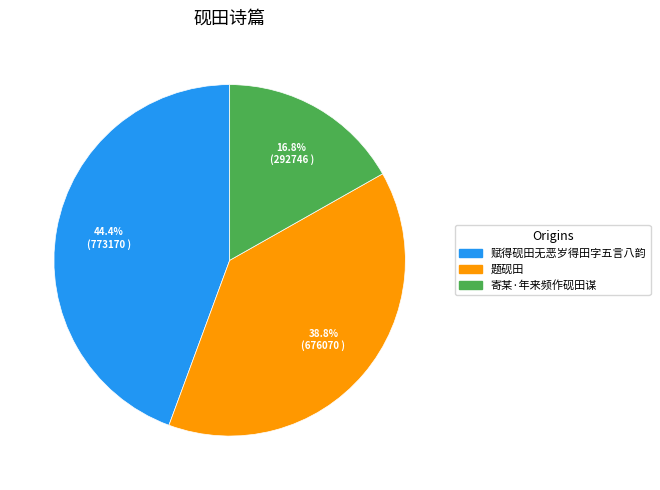

To the nearest percent, what portion does 题砚田 represent?

39%